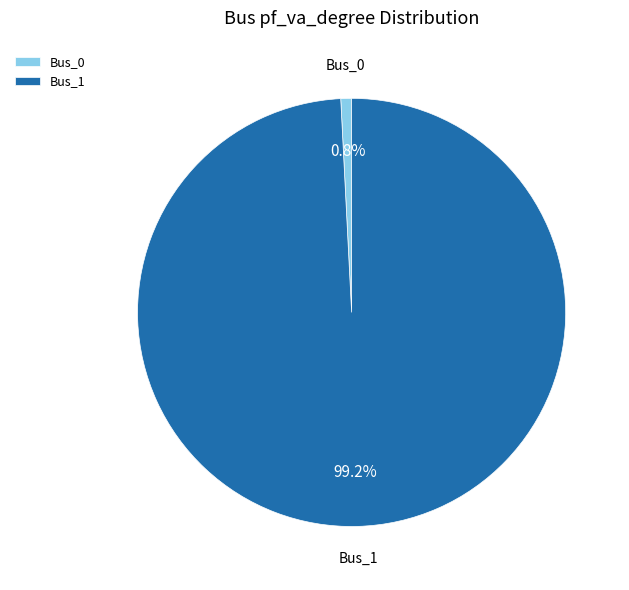

What percentage is the Bus_0 slice, to the nearest percent?

1%